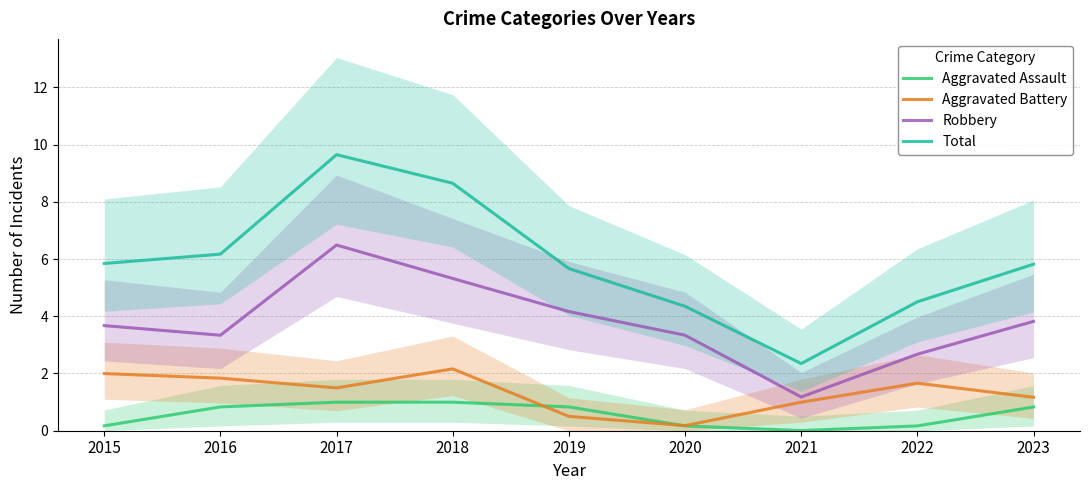

Between 2018 and 2019, which series saw the biggest shift?

Total